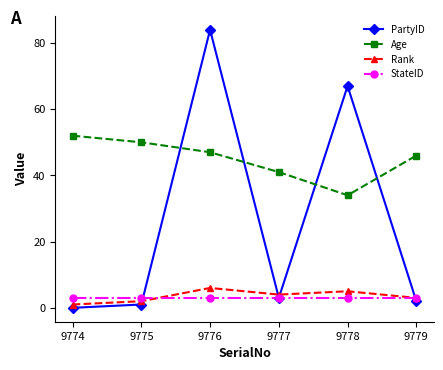

At how many categories does at least one series exceed 79?

1